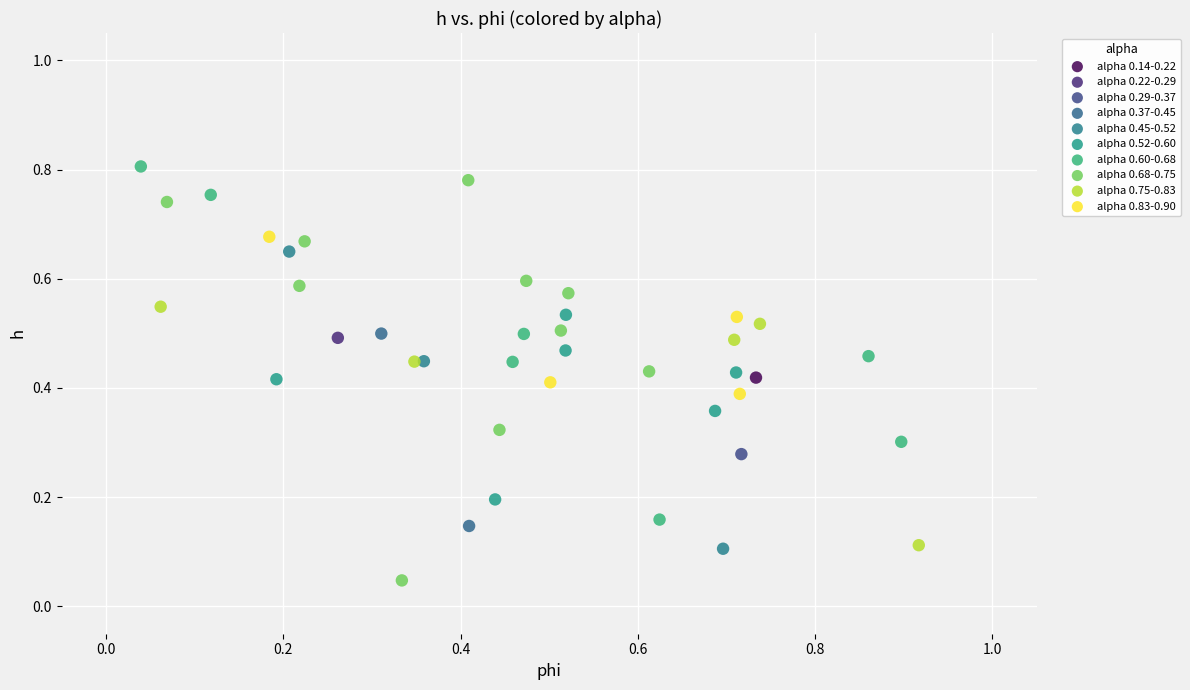

Which series reaches the minimum Y coordinate?

alpha 0.68-0.75